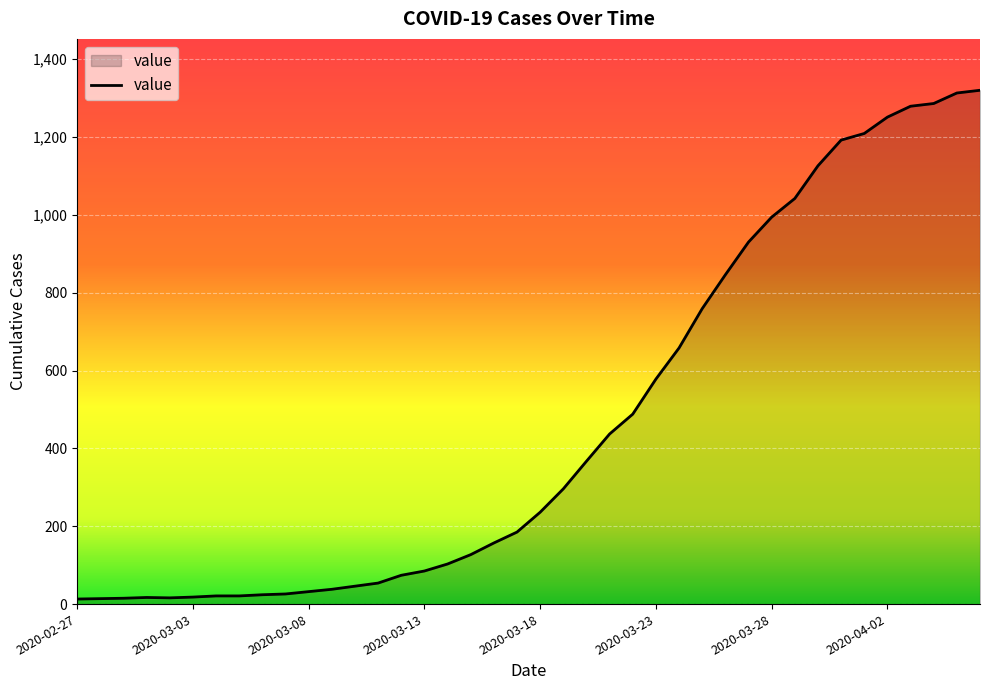

What is the difference between the maximum and minimum values?

1307